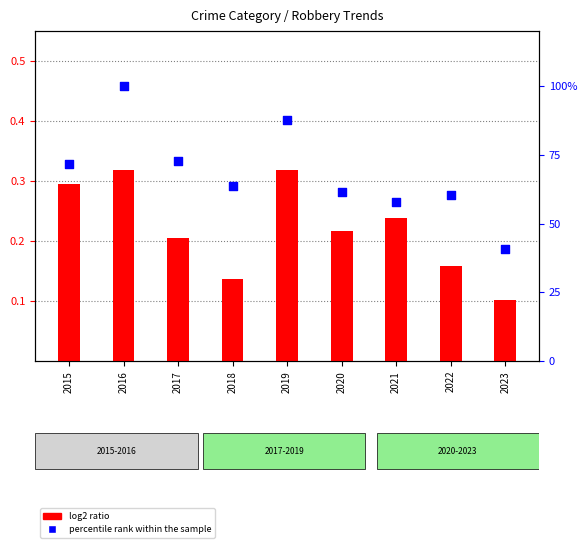

At which category is the sum across all series the highest?

2016